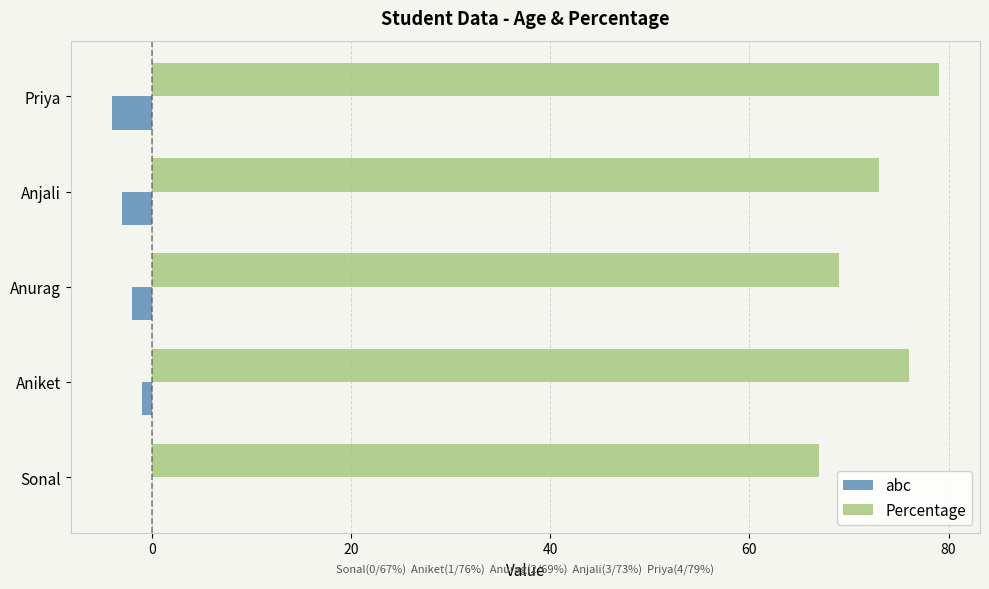

What are all the series names shown in the legend?

abc, Percentage